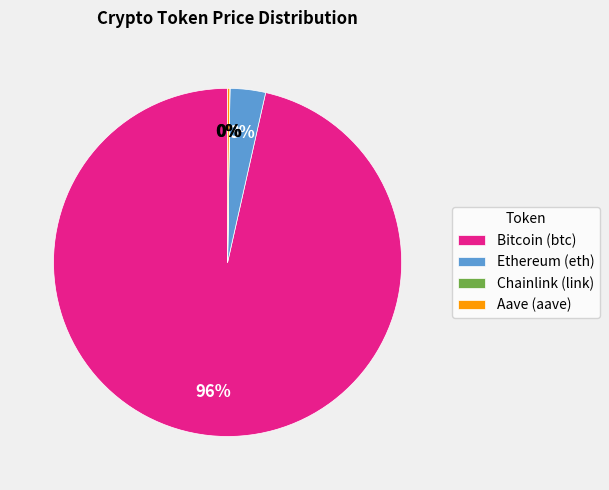

Which slice is the largest?

Bitcoin (btc)